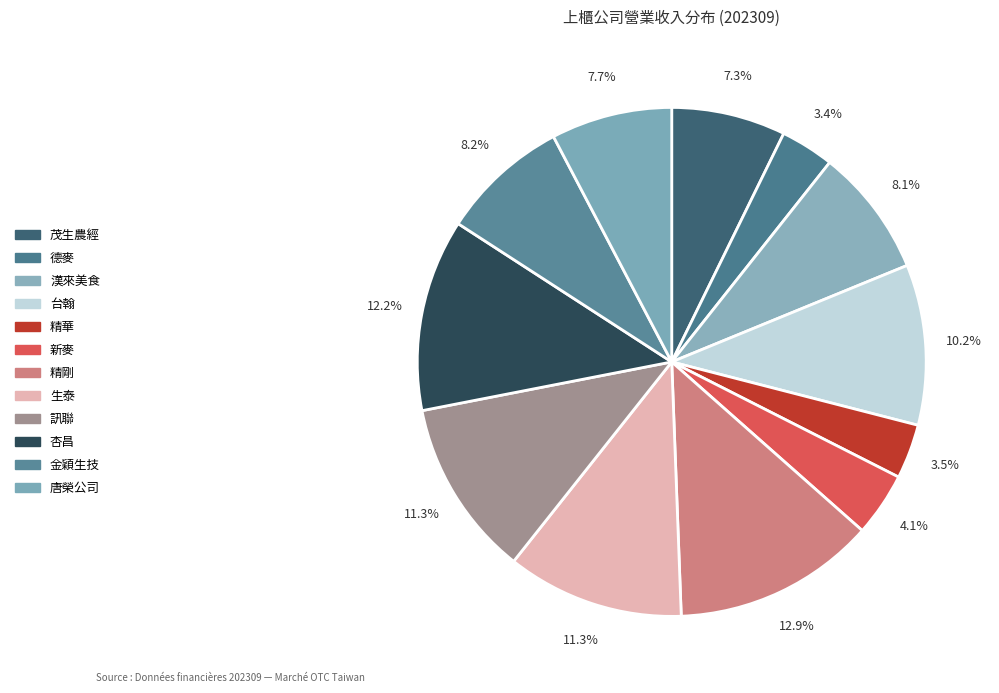

Count the number of slices in the pie.

12